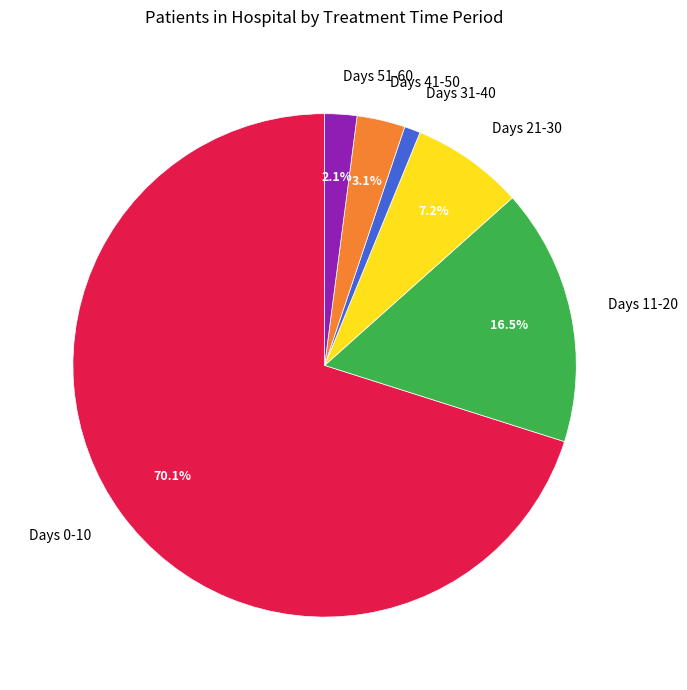

Which has a higher value, Days 51-60 or Days 41-50?

Days 41-50